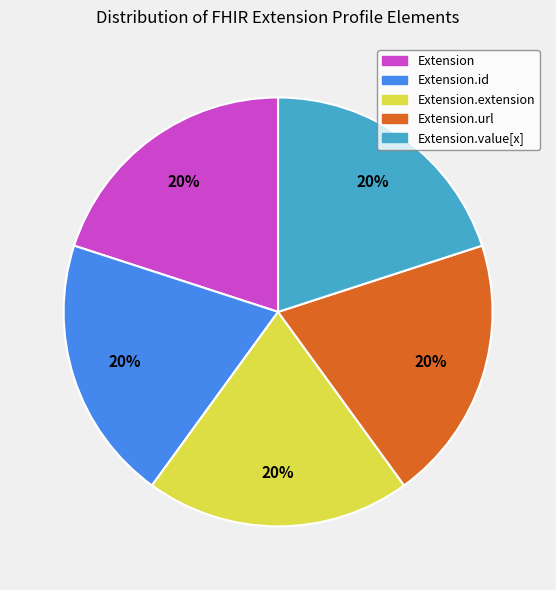

Count the number of slices in the pie.

5